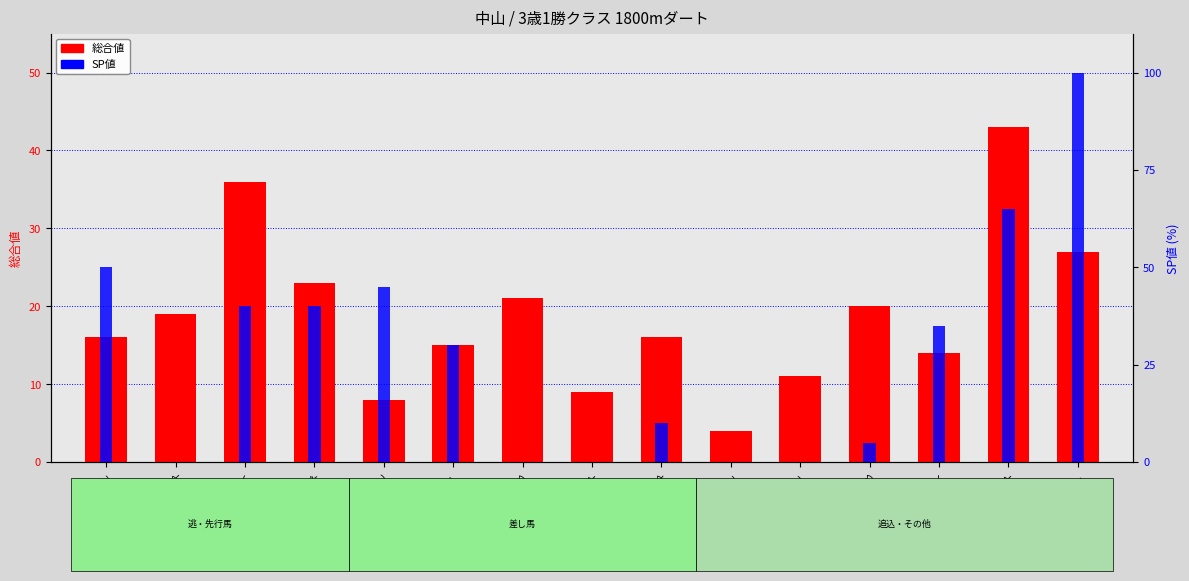

The 総合値 series shows 4 at フミチャン. True or false?

False